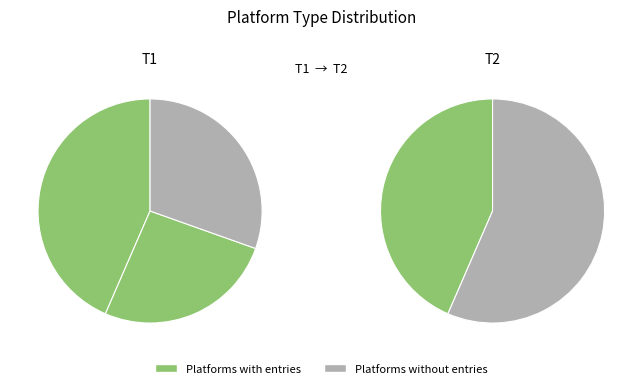

How many segments does this pie chart have?

3